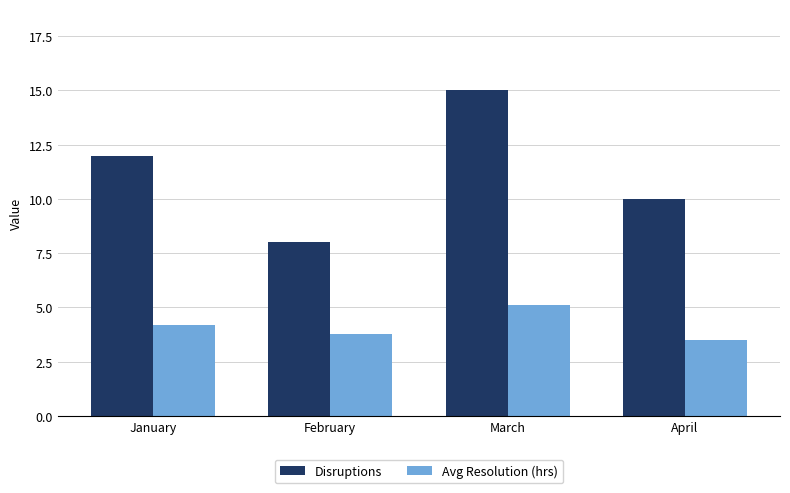

Reading right to left, transcribe all the data shown in this chart.

Disruptions: 10.0	15.0	8.0	12.0
Avg Resolution (hrs): 3.5	5.1	3.8	4.2